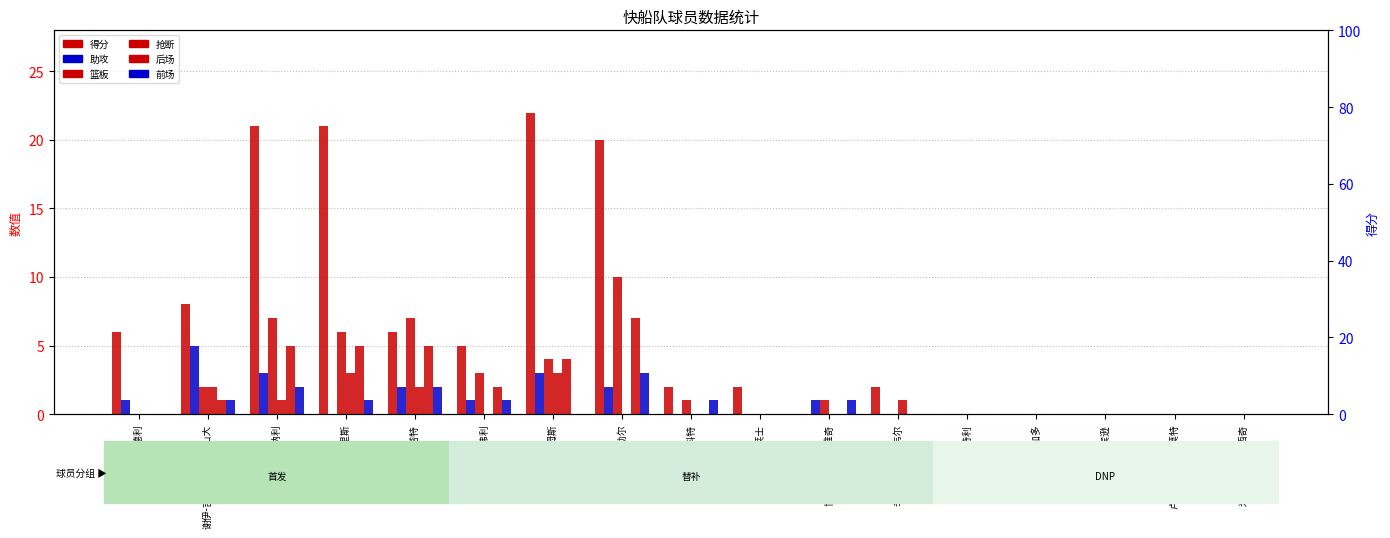

What is the label of the 6th bar from the left?

帕特里克-贝弗利